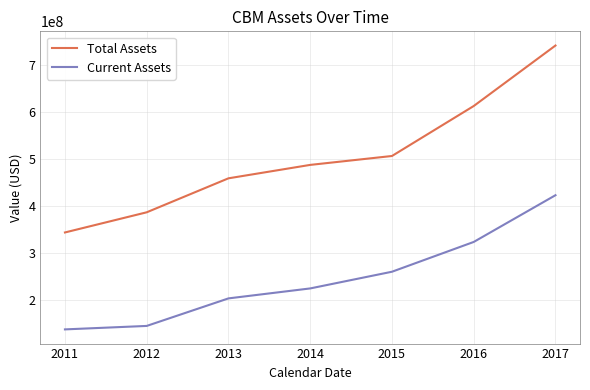

What is the total value across all series at 2011?

479440000